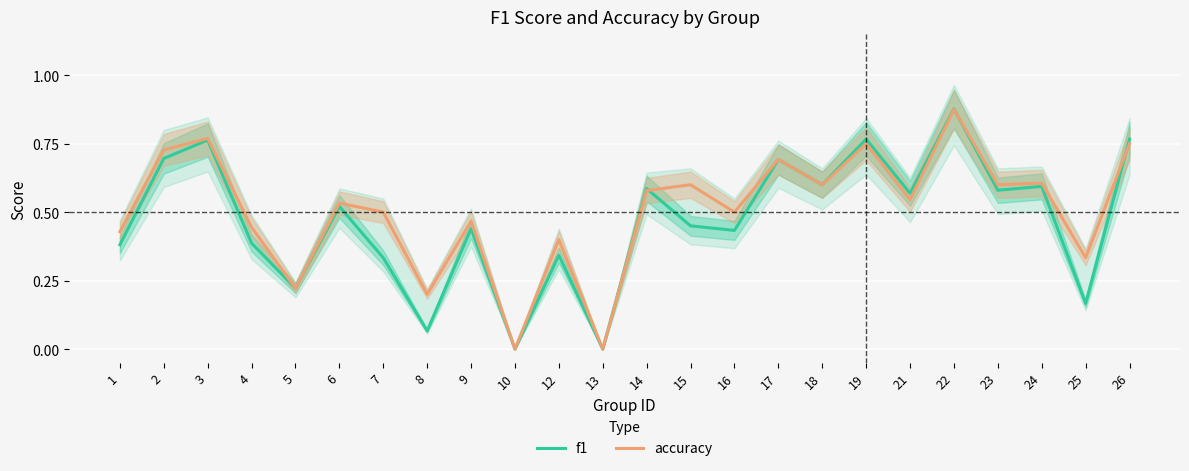

Reading left to right, list all the values displayed in this chart.

f1: 1=0.4	2=0.7	3=0.8	4=0.4	5=0.2	6=0.5	7=0.3	8=0.1	9=0.4	10=0.0	12=0.3	13=0.0	14=0.6	15=0.5	16=0.4	17=0.7	18=0.6	19=0.8	21=0.6	22=0.9	23=0.6	24=0.6	25=0.2	26=0.8
accuracy: 1=0.4	2=0.7	3=0.8	4=0.4	5=0.2	6=0.5	7=0.5	8=0.2	9=0.5	10=0.0	12=0.4	13=0.0	14=0.6	15=0.6	16=0.5	17=0.7	18=0.6	19=0.8	21=0.5	22=0.9	23=0.6	24=0.6	25=0.3	26=0.8